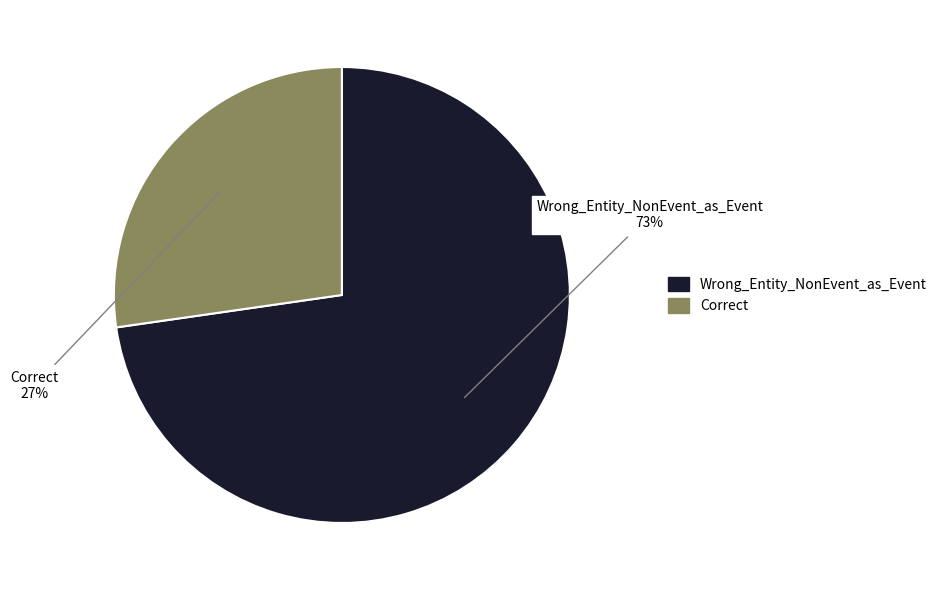

Which category has the biggest portion of the pie?

Wrong_Entity_NonEvent_as_Event